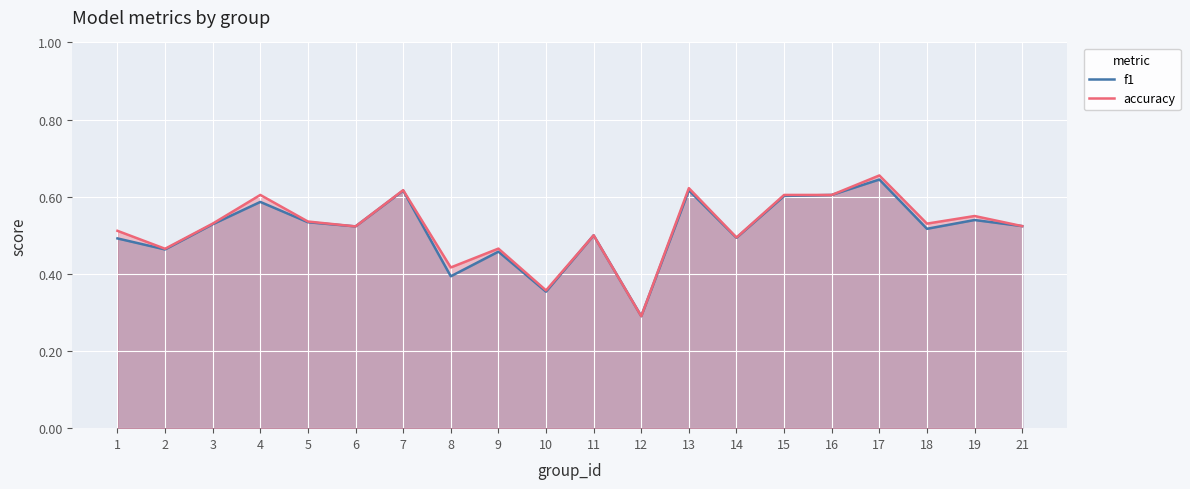

What are all the series names shown in the legend?

f1, accuracy